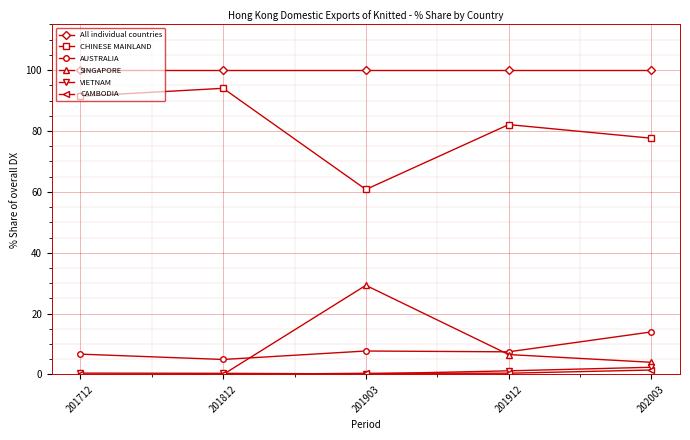

What is the value of the VIETNAM point at the 2nd from the left?

0.4